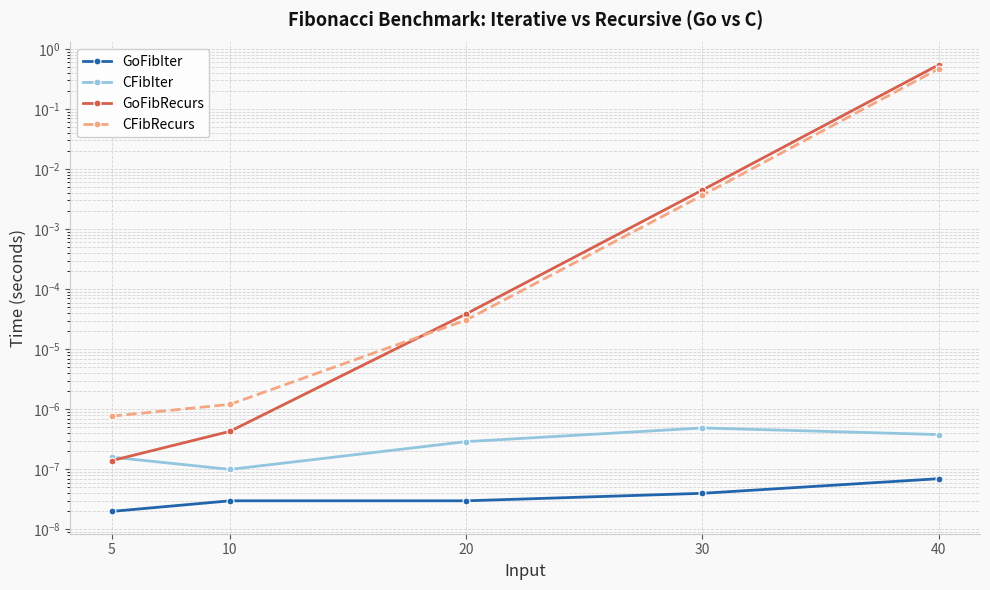

Reading right to left, what are all the values shown in this chart?

GoFibIter: 40=0.0	30=0.0	20=0.0	10=0.0	5=0.0
CFibIter: 40=0.0	30=0.0	20=0.0	10=0.0	5=0.0
GoFibRecurs: 40=0.5	30=0.0	20=0.0	10=0.0	5=0.0
CFibRecurs: 40=0.5	30=0.0	20=0.0	10=0.0	5=0.0